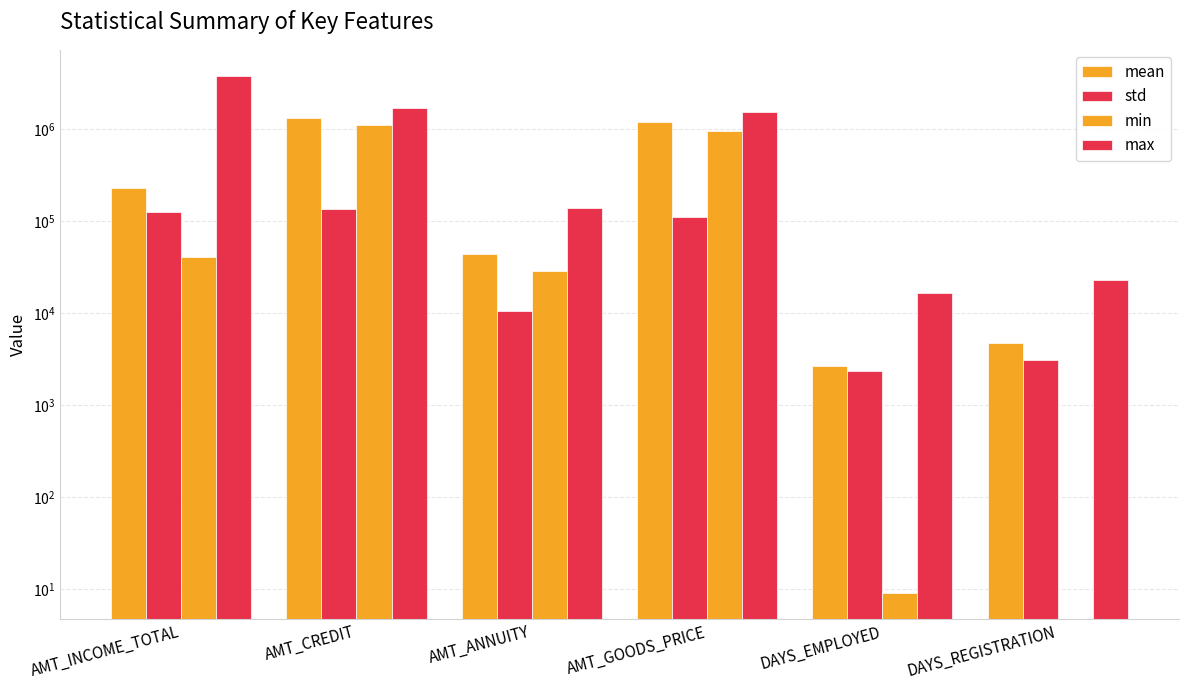

Reading left to right, transcribe all the data shown in this chart.

mean: AMT_INCOME_TOTAL=228018.9	AMT_CREDIT=1311778.6	AMT_ANNUITY=43870.8	AMT_GOODS_PRICE=1201679.4	DAYS_EMPLOYED=2680.5	DAYS_REGISTRATION=4700.1
std: AMT_INCOME_TOTAL=124491.7	AMT_CREDIT=134962.8	AMT_ANNUITY=10661.3	AMT_GOODS_PRICE=111190.2	DAYS_EMPLOYED=2346.7	DAYS_REGISTRATION=3135.0
min: AMT_INCOME_TOTAL=40500.0	AMT_CREDIT=1099371.7	AMT_ANNUITY=28552.5	AMT_GOODS_PRICE=963463.1	DAYS_EMPLOYED=9.0	DAYS_REGISTRATION=0.0
max: AMT_INCOME_TOTAL=3825000.0	AMT_CREDIT=1724220.0	AMT_ANNUITY=137844.0	AMT_GOODS_PRICE=1548335.2	DAYS_EMPLOYED=16424.0	DAYS_REGISTRATION=22928.0